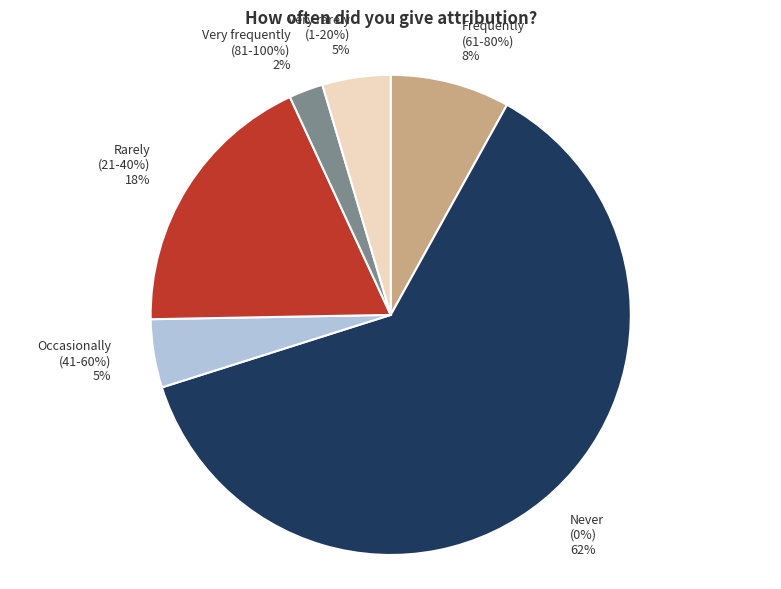

How much of the chart is everything except Frequently
(61-80%)?

92.0%